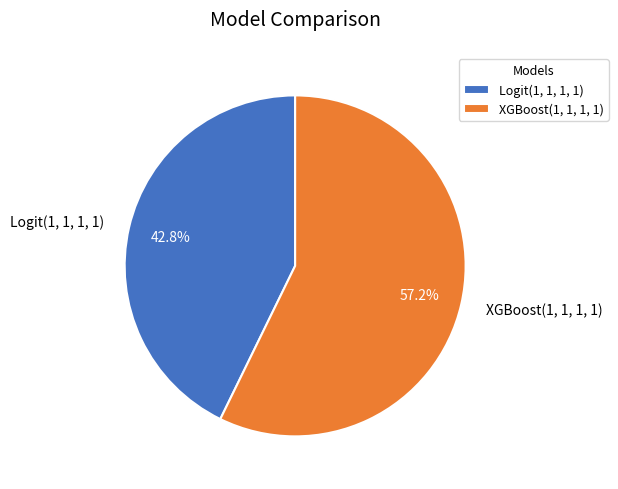

Count the number of slices in the pie.

2